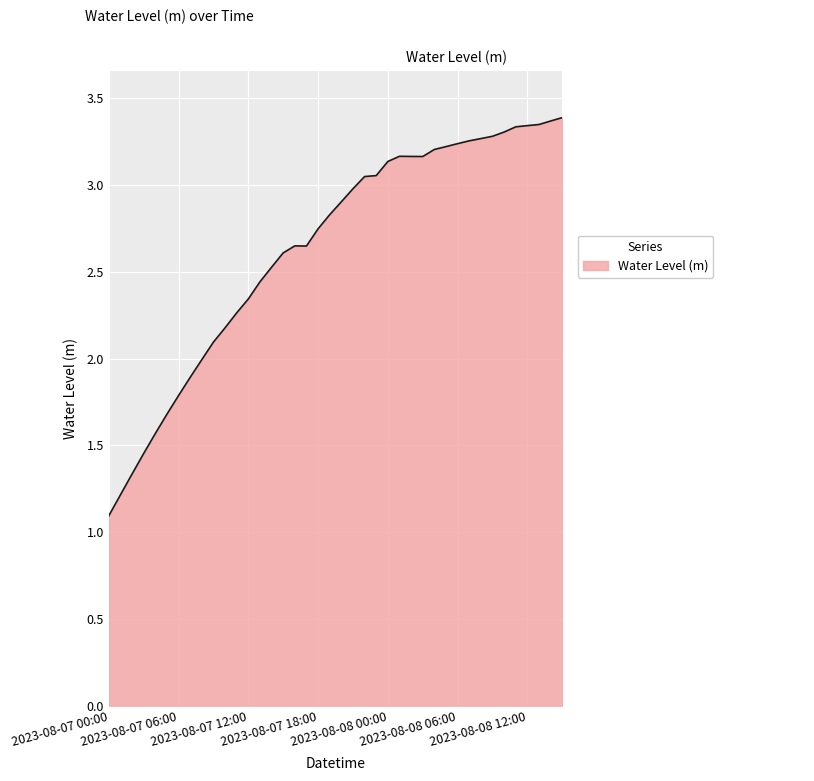

What is the greatest value displayed?

3.4